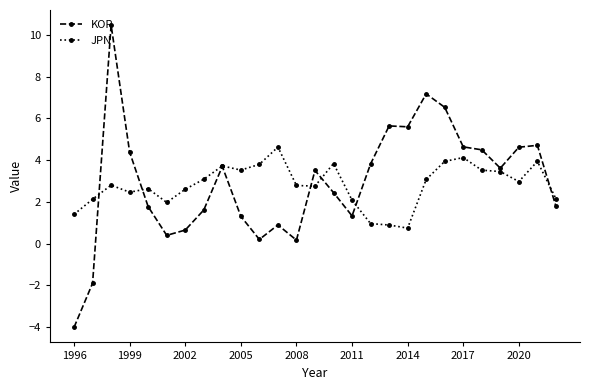

What is the value of the KOR point at the 15th from the left?

2.4